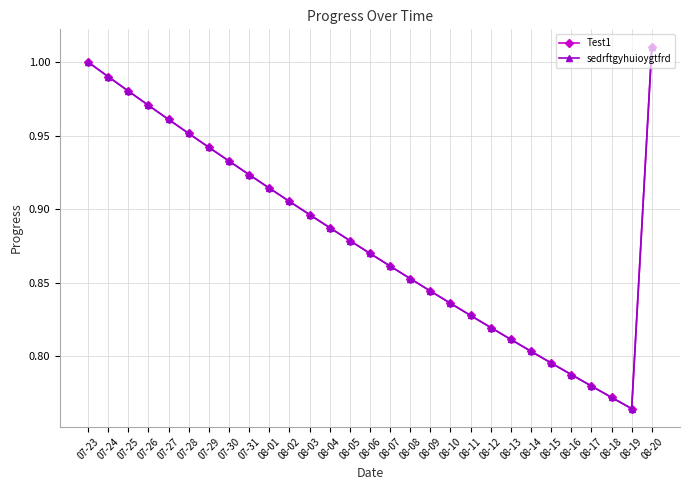

Is this an area chart (filled region under the line)?

No